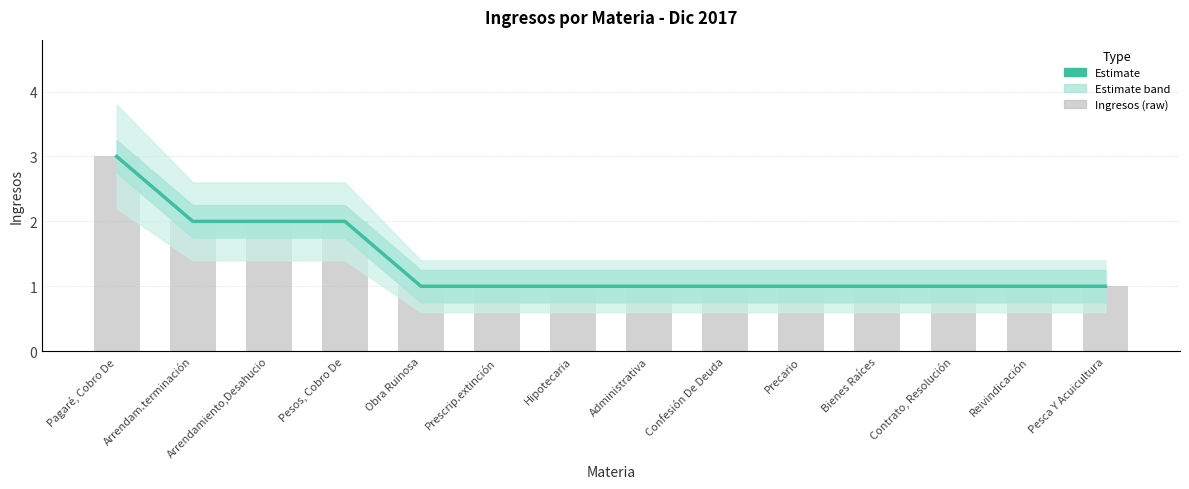

Reading left to right, transcribe all the data shown in this chart.

Estimate: 3	2	2	2	1	1	1	1	1	1	1	1	1	1
Ingresos (raw): 3	2	2	2	1	1	1	1	1	1	1	1	1	1